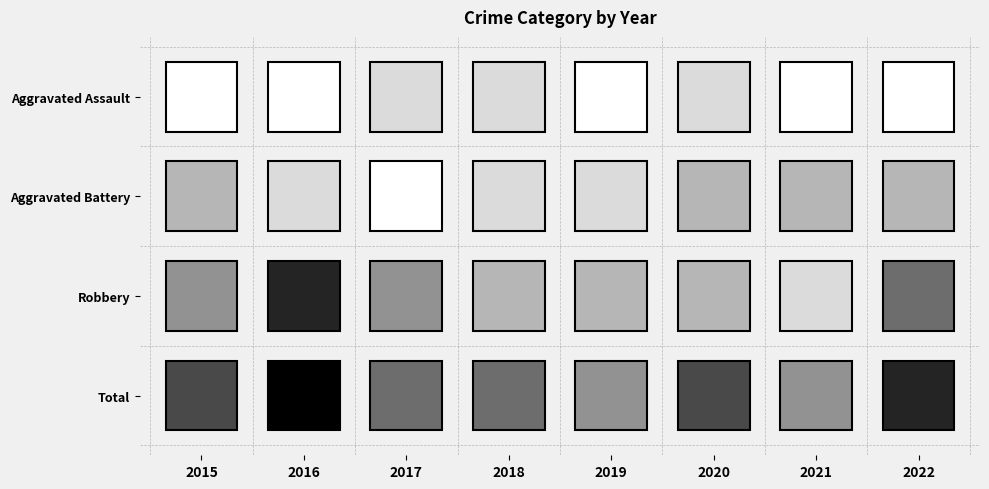

Is it true that Total equals 5 at 2017?

False